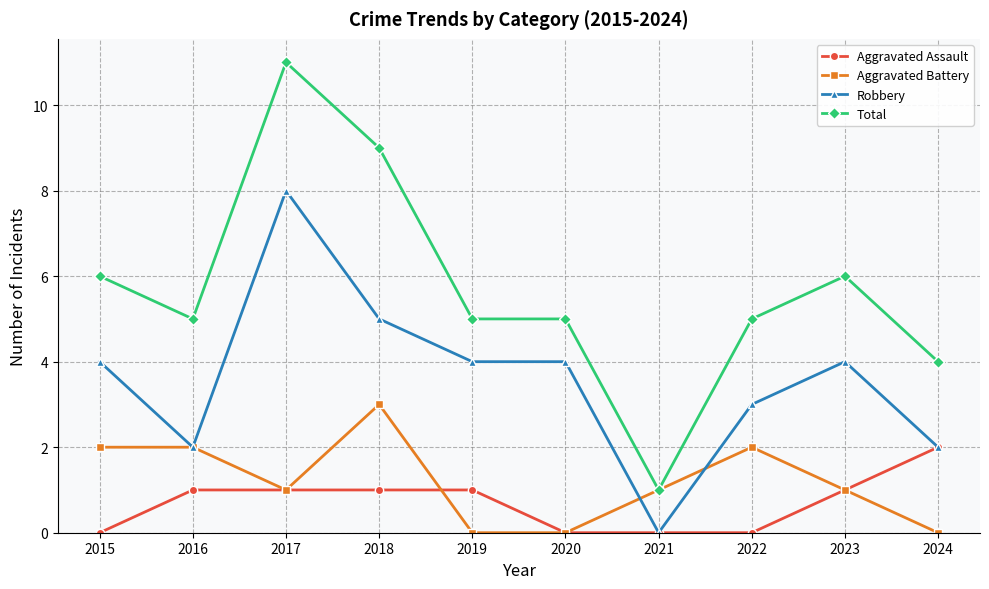

At 2018, list the series in order from smallest to largest.

Aggravated Assault, Aggravated Battery, Robbery, Total